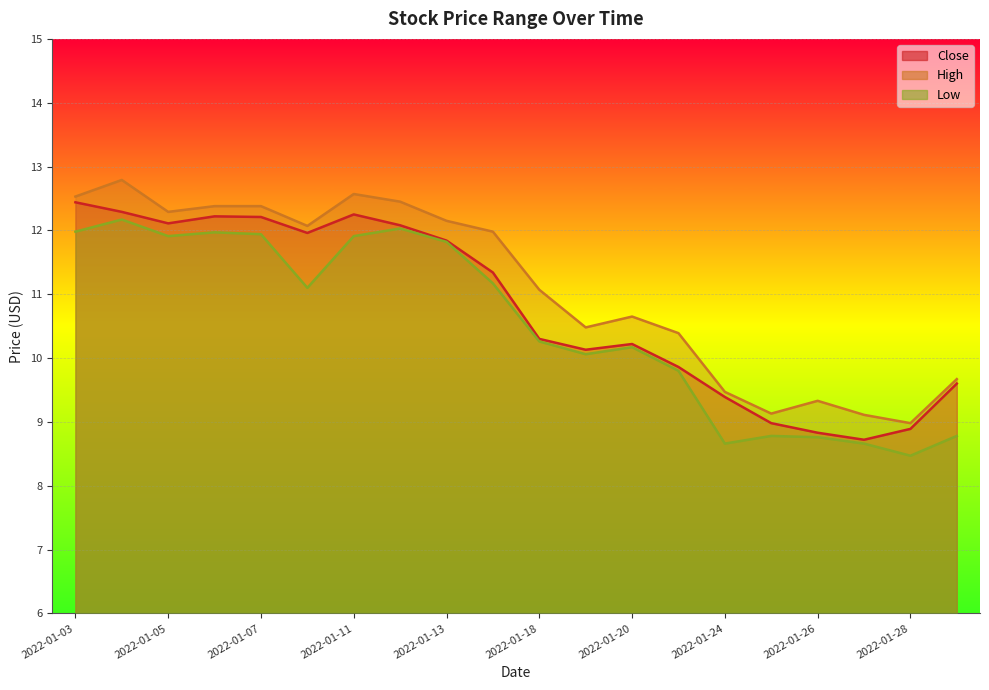

How many categories are shown in the chart?

20